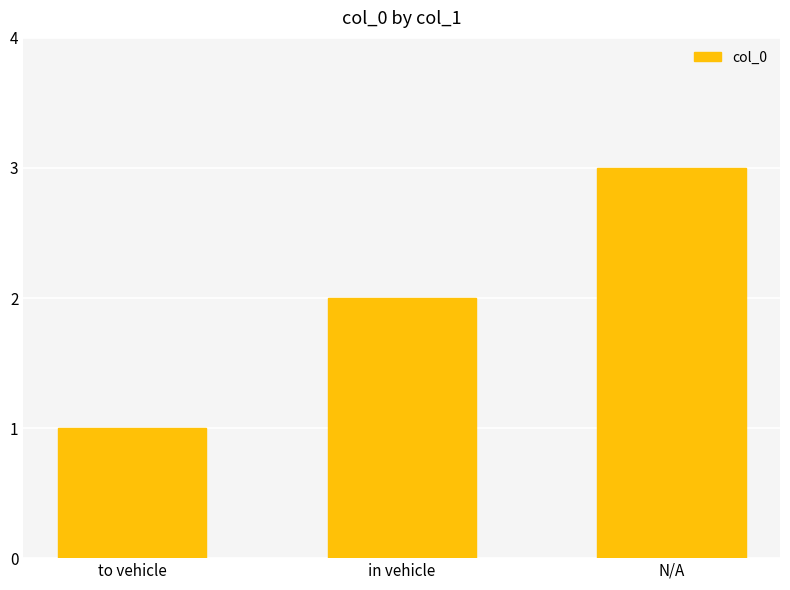

The chart shows a value of 4 at N/A. True or false?

False